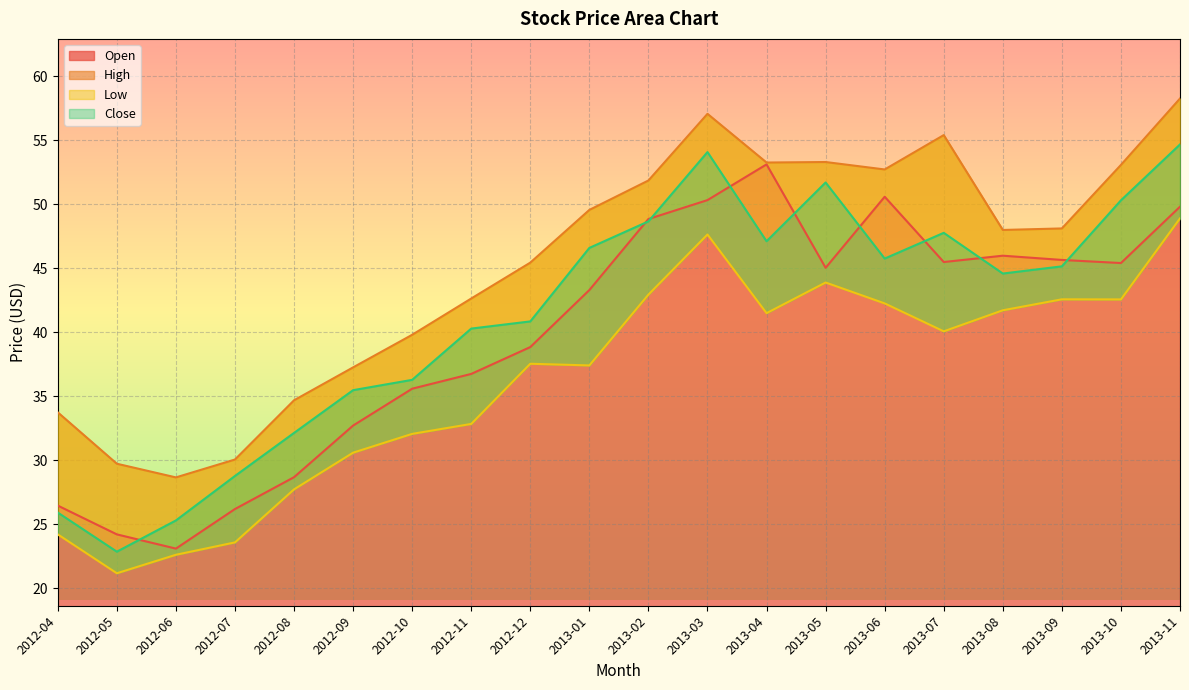

The value of Open at 2012-05 is 24.2. True or false?

True